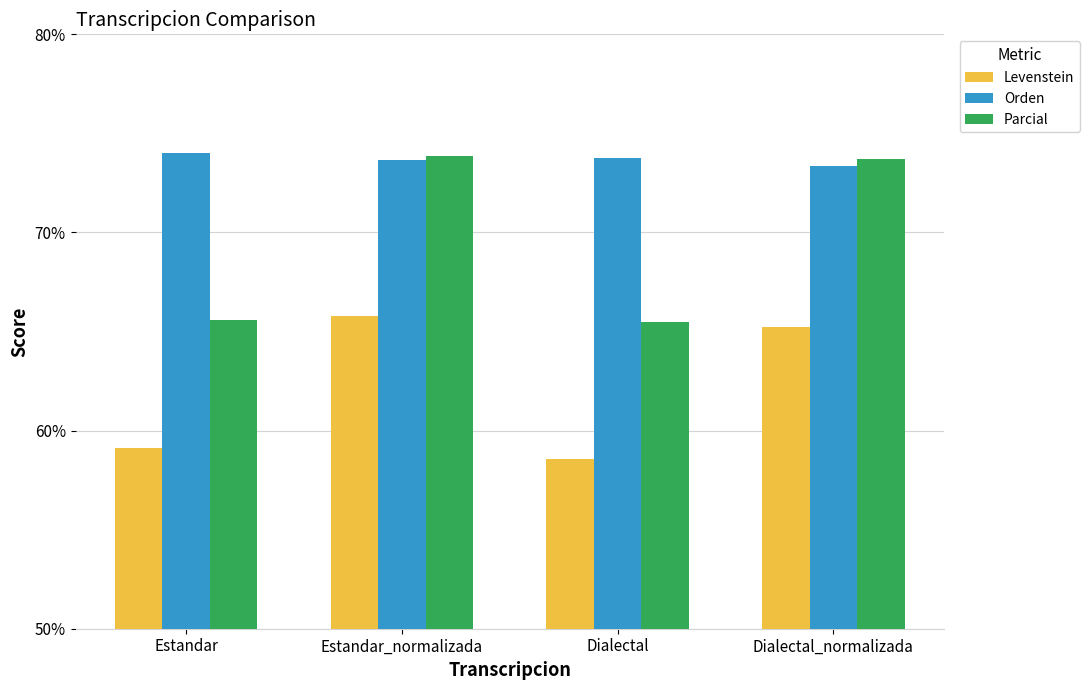

What position from the left is Estandar_normalizada?

2